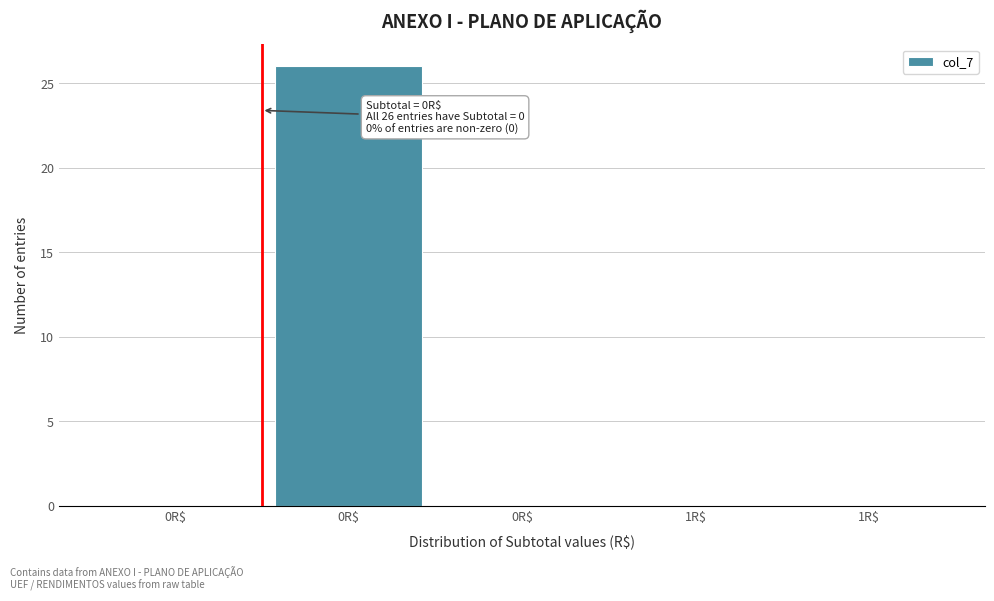

Count the number of categories in the chart.

5